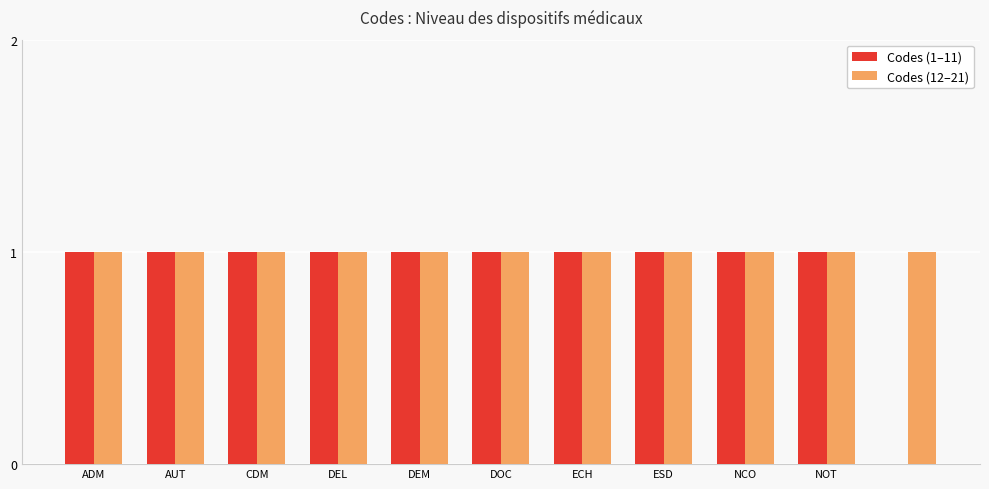

Which series has the largest total across all categories?

Codes (12–21)